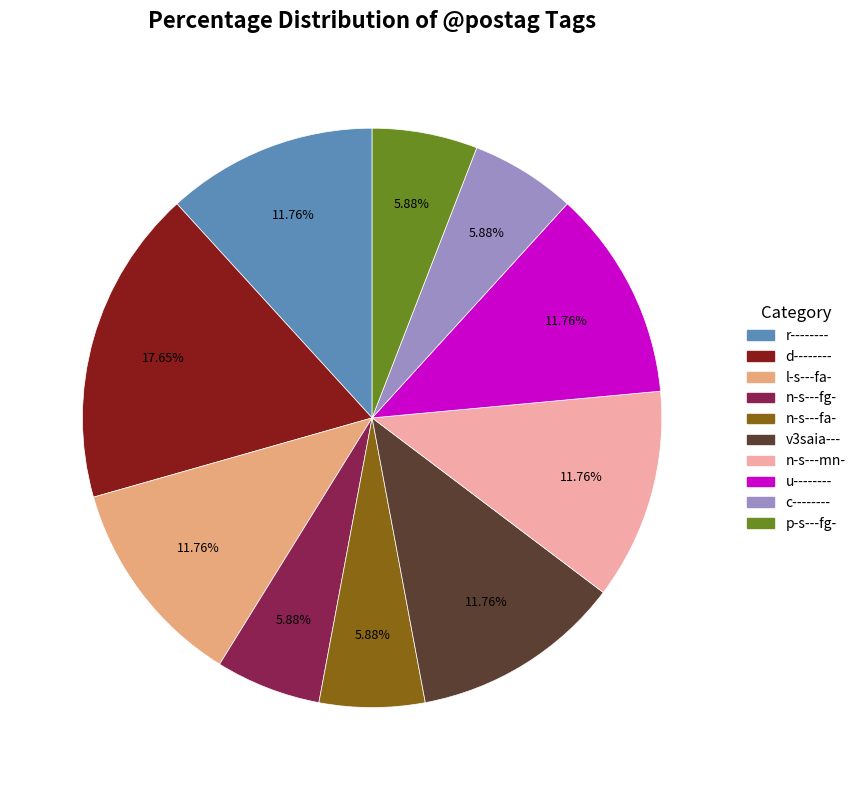

To the nearest percent, what is the combined percentage of n-s---fa- and l-s---fa-?

18%